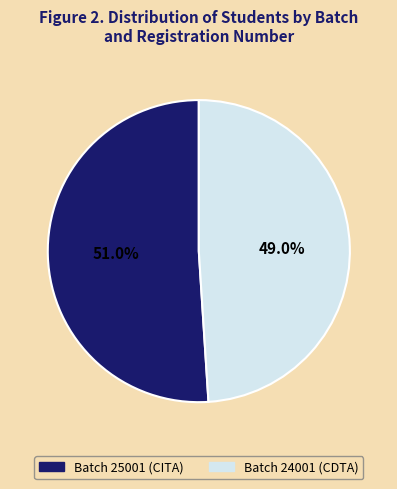

To the nearest percent, what is the difference between the largest and smallest slice percentages?

2%